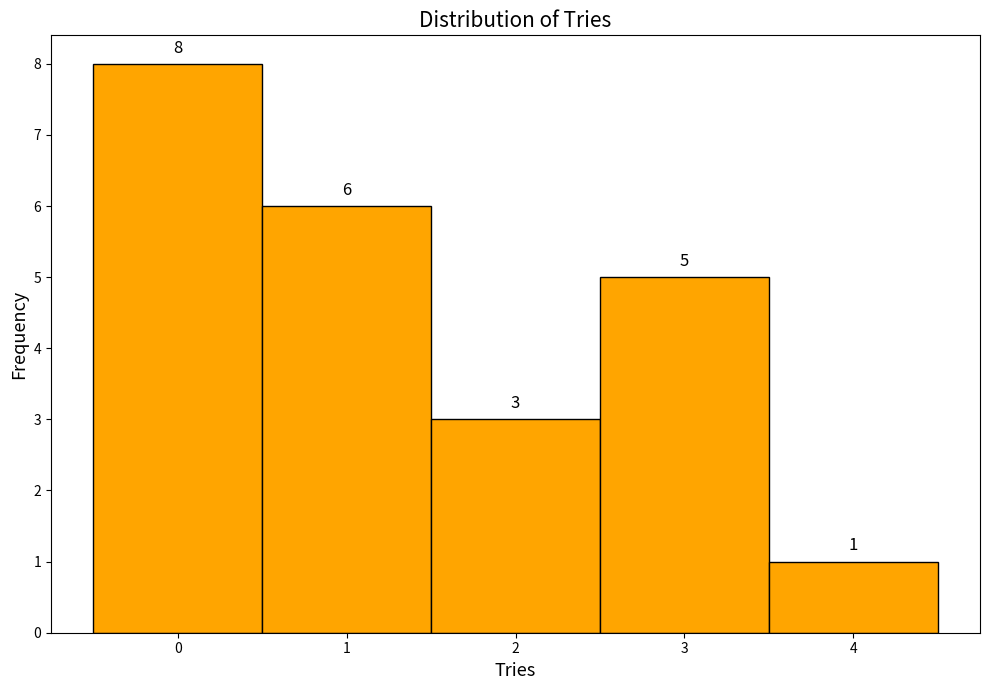

Over which range of the x-axis is the bar tallest?

-0.5 to 0.5